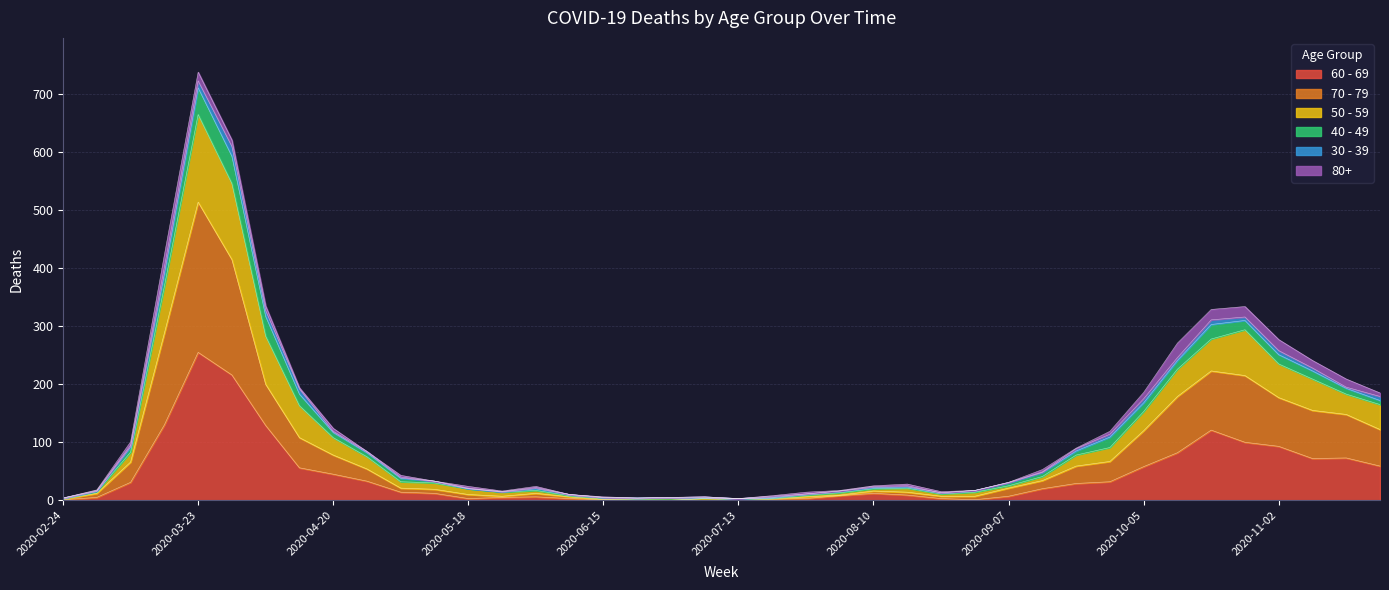

What is the label of the 34th point from the right?

2020-04-06